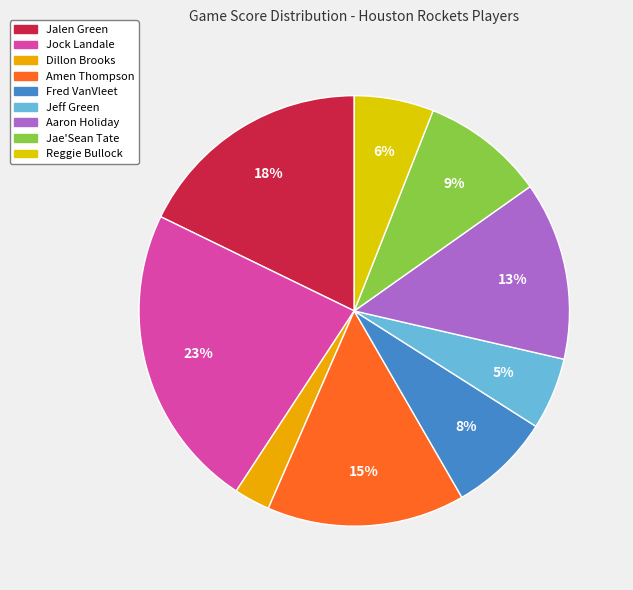

Which category has the biggest portion of the pie?

Jock Landale